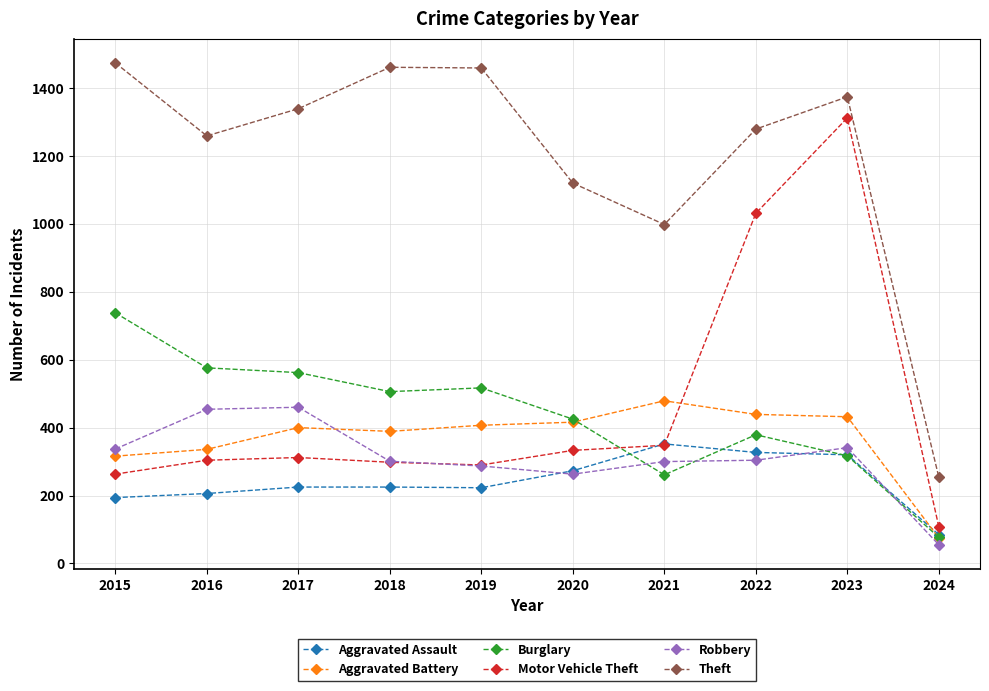

What is the average value of the Burglary series?

436